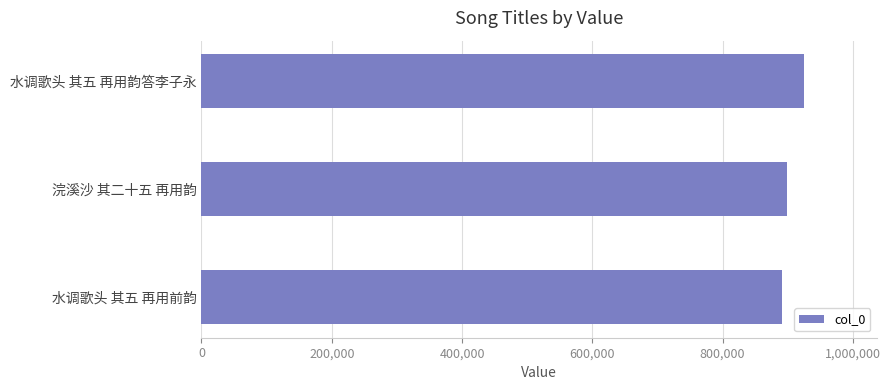

Reading bottom to top, extract all data points from this chart.

890752	898858	925688